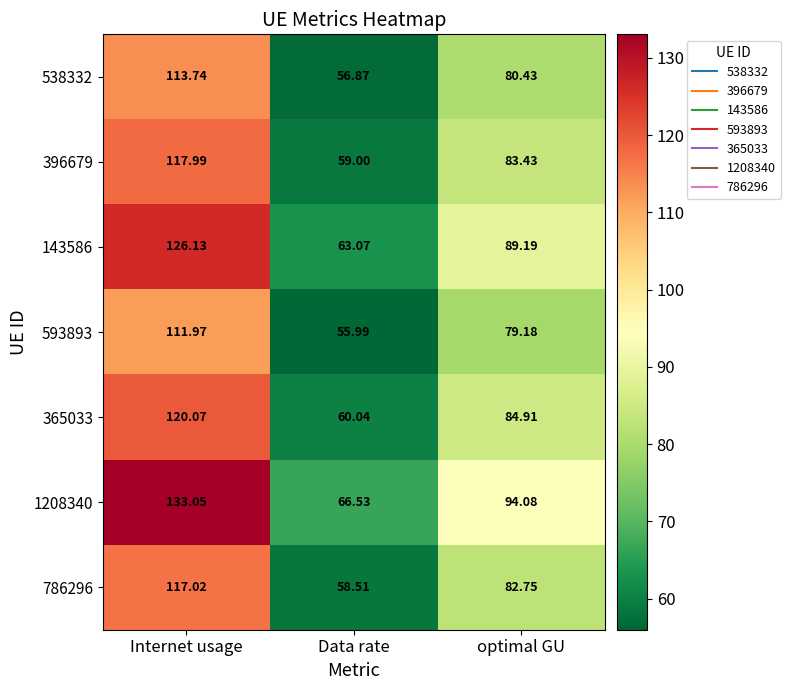

At which label does 396679 reach its peak?

Internet usage